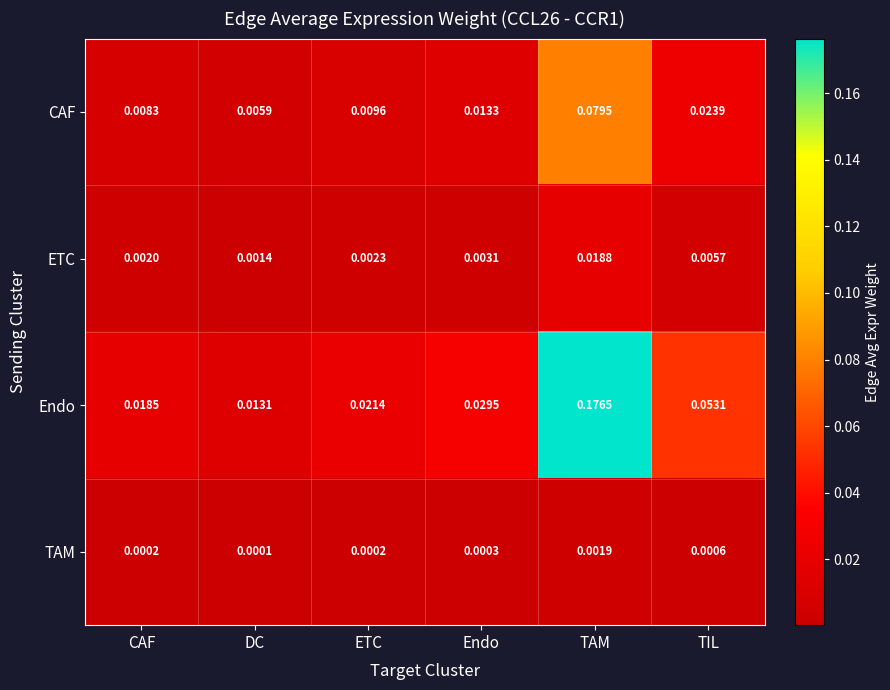

Which category has the highest value in the TAM series?

TAM